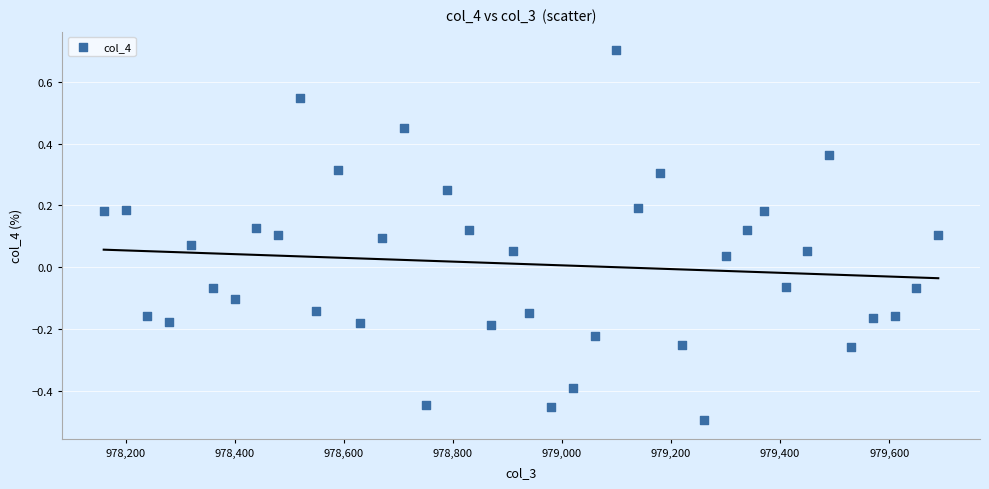

What is the range of Y values (max minus min)?

1.2